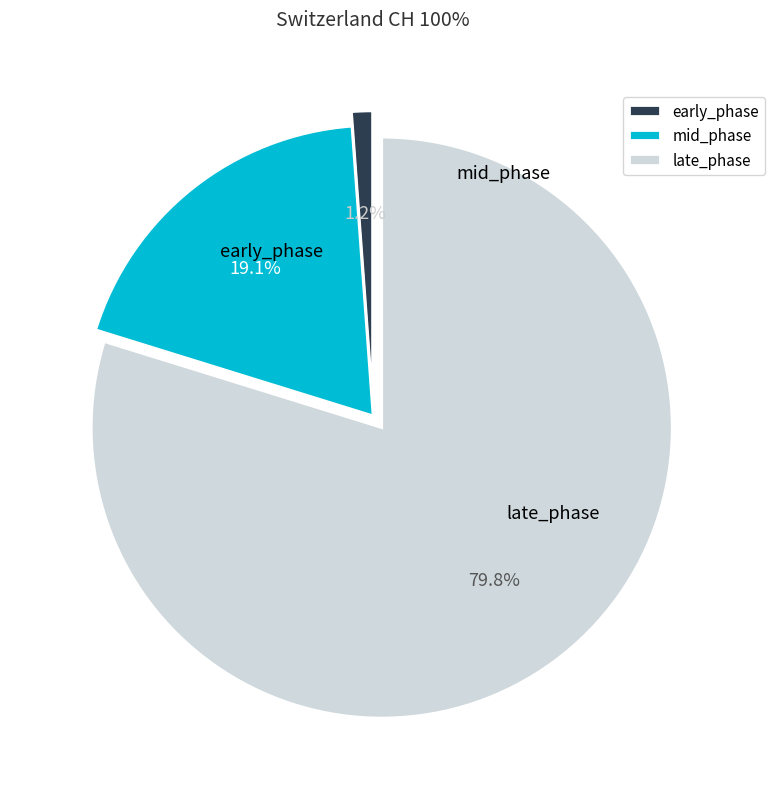

Count the number of slices in the pie.

3